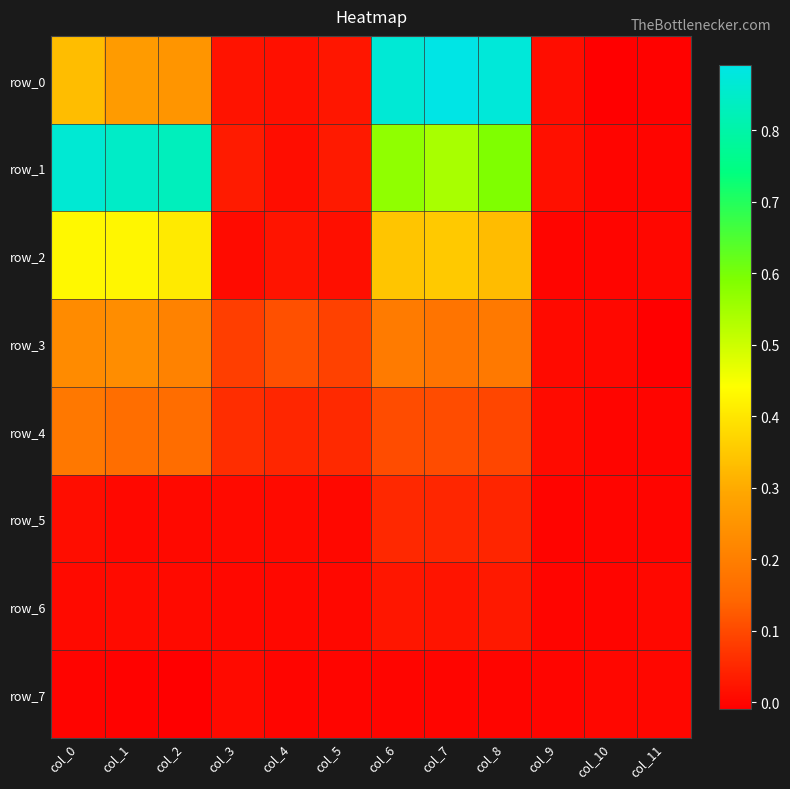

Reading right to left, extract all data points from this chart.

row_0: col_11=-0.0	col_10=-0.0	col_9=0.0	col_8=0.9	col_7=0.9	col_6=0.9	col_5=0.0	col_4=0.0	col_3=0.0	col_2=0.3	col_1=0.3	col_0=0.3
row_1: col_11=0.0	col_10=0.0	col_9=0.0	col_8=0.6	col_7=0.5	col_6=0.6	col_5=0.0	col_4=0.0	col_3=0.0	col_2=0.8	col_1=0.8	col_0=0.9
row_2: col_11=0.0	col_10=0.0	col_9=0.0	col_8=0.3	col_7=0.4	col_6=0.3	col_5=0.0	col_4=0.0	col_3=0.0	col_2=0.4	col_1=0.4	col_0=0.4
row_3: col_11=-0.0	col_10=0.0	col_9=0.0	col_8=0.2	col_7=0.2	col_6=0.2	col_5=0.1	col_4=0.1	col_3=0.1	col_2=0.2	col_1=0.2	col_0=0.2
row_4: col_11=0.0	col_10=0.0	col_9=0.0	col_8=0.1	col_7=0.1	col_6=0.1	col_5=0.1	col_4=0.0	col_3=0.1	col_2=0.2	col_1=0.2	col_0=0.2
row_5: col_11=0.0	col_10=0.0	col_9=-0.0	col_8=0.0	col_7=0.0	col_6=0.1	col_5=0.0	col_4=0.0	col_3=0.0	col_2=0.0	col_1=0.0	col_0=0.0
row_6: col_11=0.0	col_10=0.0	col_9=0.0	col_8=0.0	col_7=0.0	col_6=0.0	col_5=0.0	col_4=0.0	col_3=0.0	col_2=0.0	col_1=0.0	col_0=0.0
row_7: col_11=0.0	col_10=0.0	col_9=0.0	col_8=0.0	col_7=0.0	col_6=0.0	col_5=0.0	col_4=0.0	col_3=0.0	col_2=-0.0	col_1=-0.0	col_0=-0.0